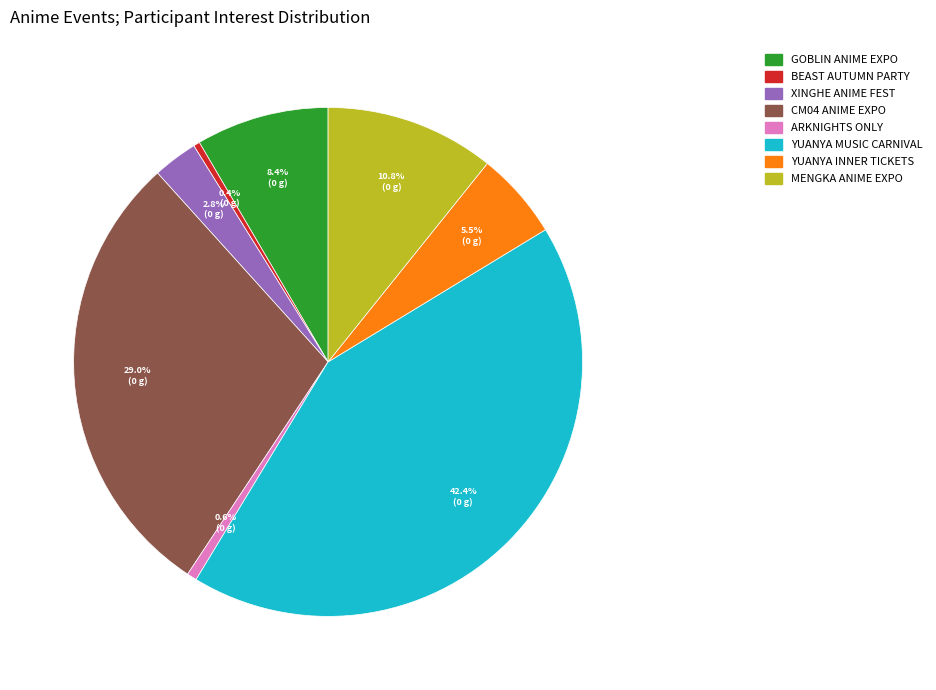

To the nearest percent, what is the difference between the largest and smallest slice percentages?

42%